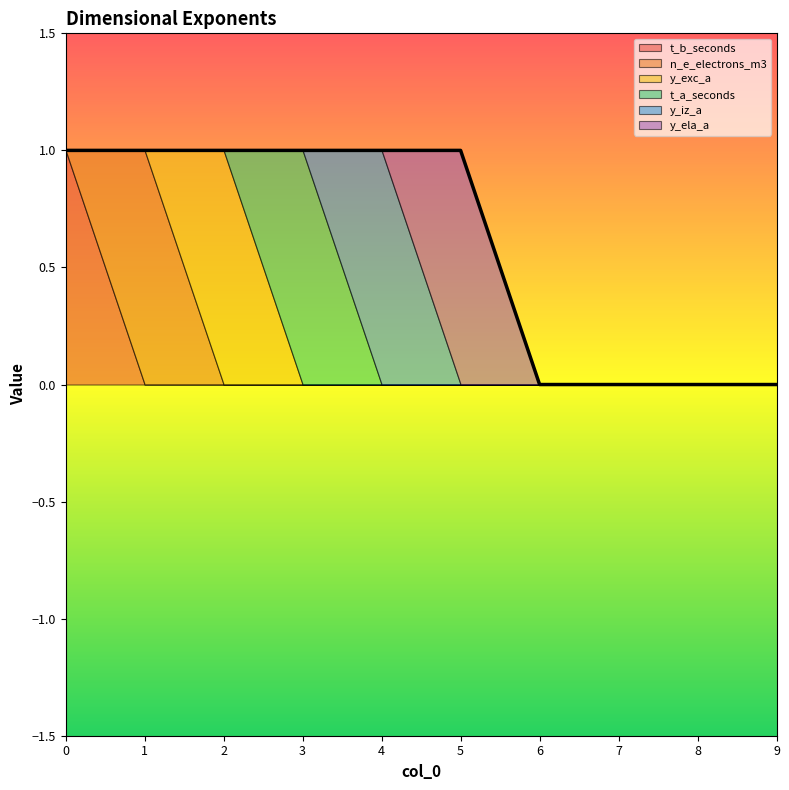

How many values in y_exc_a are above zero?

1